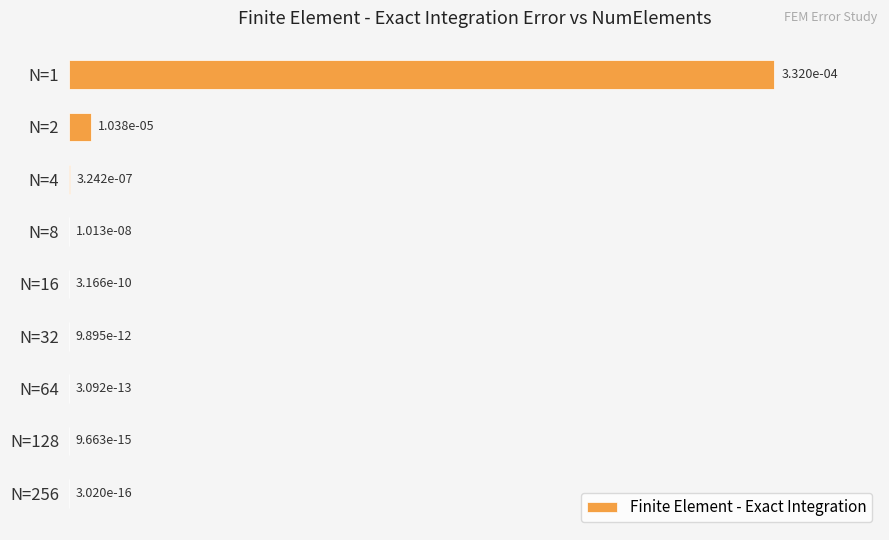

Are the bars horizontal?

Yes